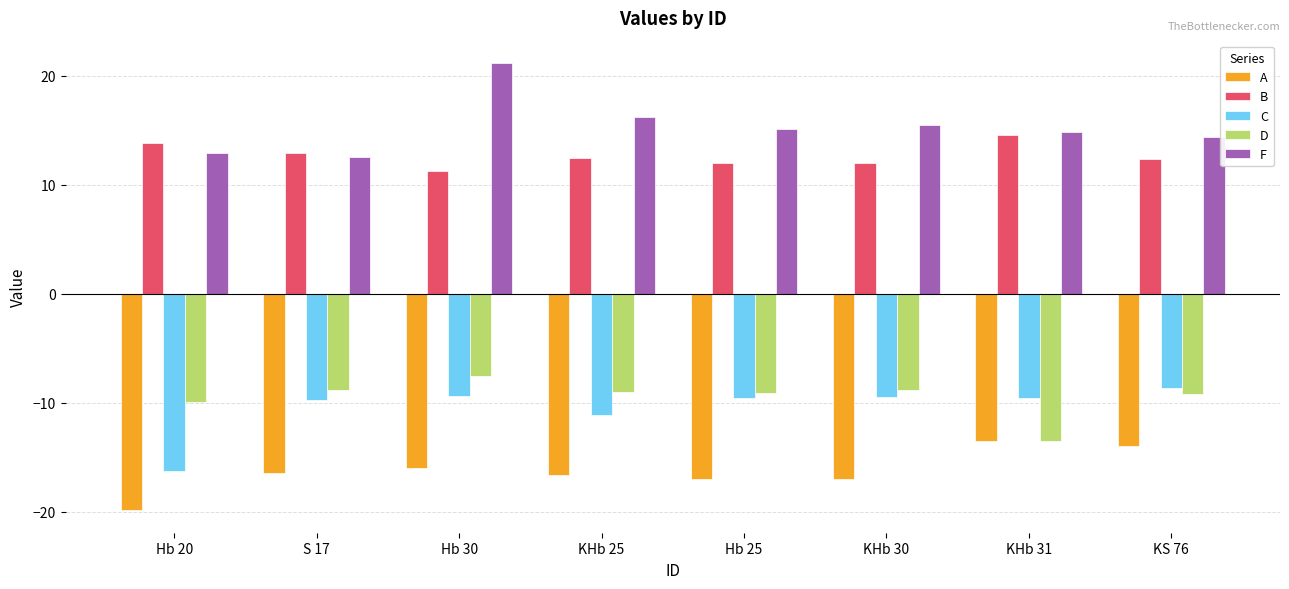

Which label corresponds to the largest value in the chart?

Hb 30